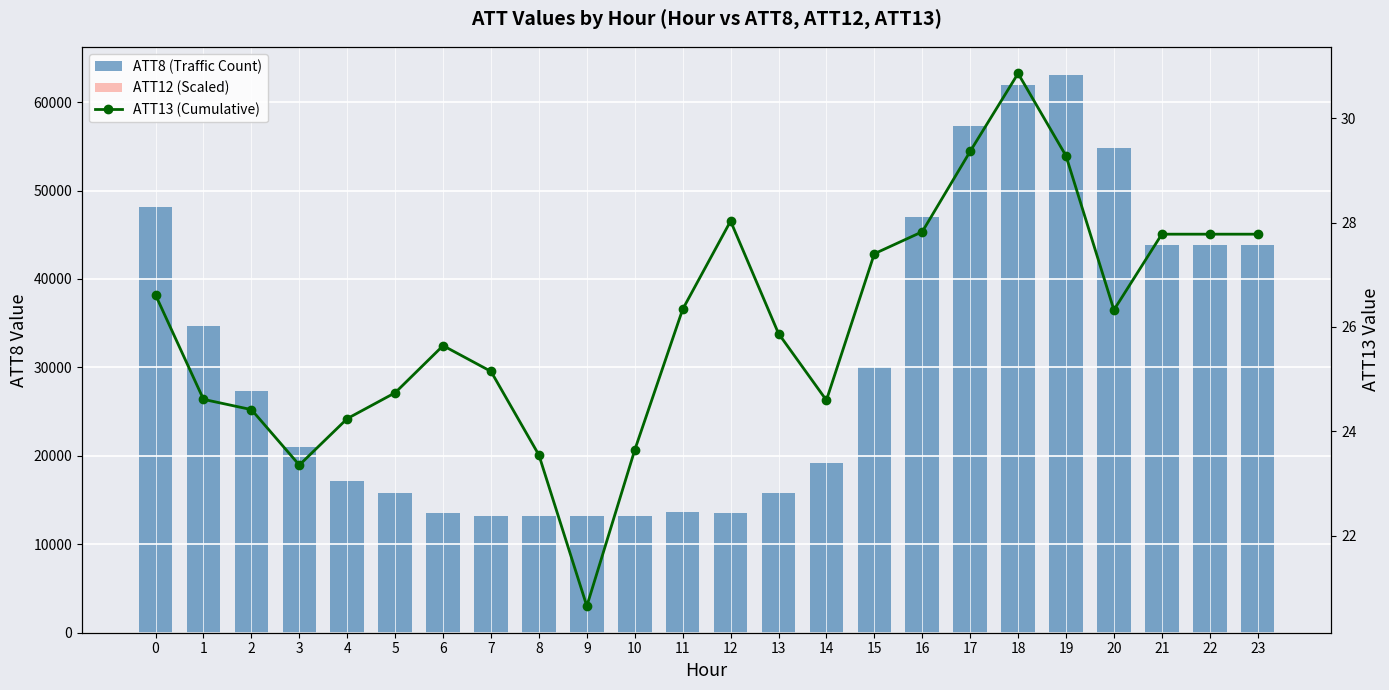

The value of ATT8 (Traffic Count) at 22 is 43800.0. True or false?

True